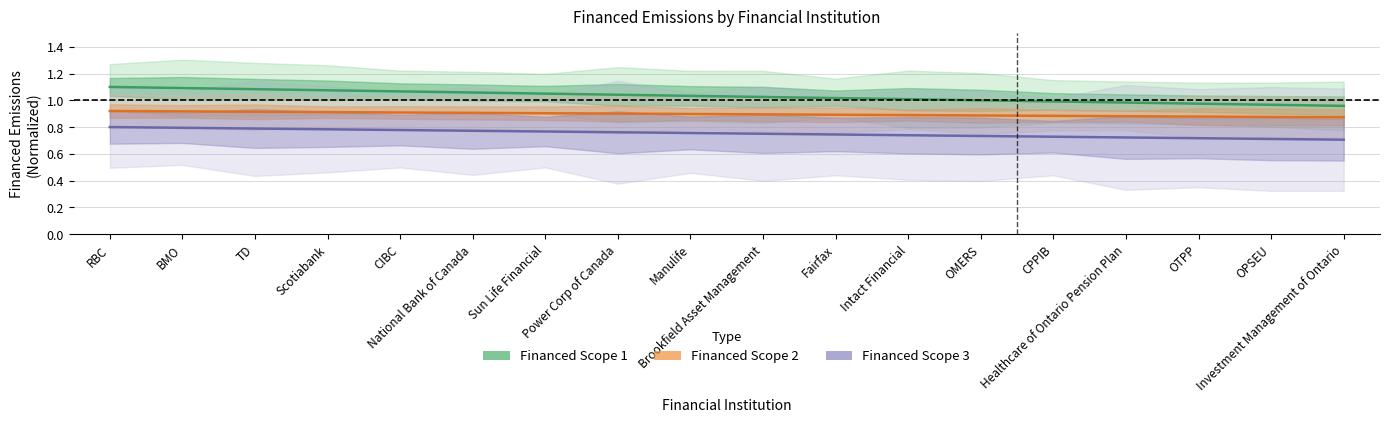

Reading left to right, list all the values displayed in this chart.

Financed Scope 1: RBC=1.1	BMO=1.1	TD=1.1	Scotiabank=1.1	CIBC=1.1	National Bank of Canada=1.1	Sun Life Financial=1.1	Power Corp of Canada=1.0	Manulife=1.0	Brookfield Asset Management=1.0	Fairfax=1.0	Intact Financial=1.0	OMERS=1.0	CPPIB=1.0	Healthcare of Ontario Pension Plan=1.0	OTPP=1.0	OPSEU=1.0	Investment Management of Ontario=1.0
Financed Scope 2: RBC=0.9	BMO=0.9	TD=0.9	Scotiabank=0.9	CIBC=0.9	National Bank of Canada=0.9	Sun Life Financial=0.9	Power Corp of Canada=0.9	Manulife=0.9	Brookfield Asset Management=0.9	Fairfax=0.9	Intact Financial=0.9	OMERS=0.9	CPPIB=0.9	Healthcare of Ontario Pension Plan=0.9	OTPP=0.9	OPSEU=0.9	Investment Management of Ontario=0.9
Financed Scope 3: RBC=0.8	BMO=0.8	TD=0.8	Scotiabank=0.8	CIBC=0.8	National Bank of Canada=0.8	Sun Life Financial=0.8	Power Corp of Canada=0.8	Manulife=0.8	Brookfield Asset Management=0.8	Fairfax=0.7	Intact Financial=0.7	OMERS=0.7	CPPIB=0.7	Healthcare of Ontario Pension Plan=0.7	OTPP=0.7	OPSEU=0.7	Investment Management of Ontario=0.7